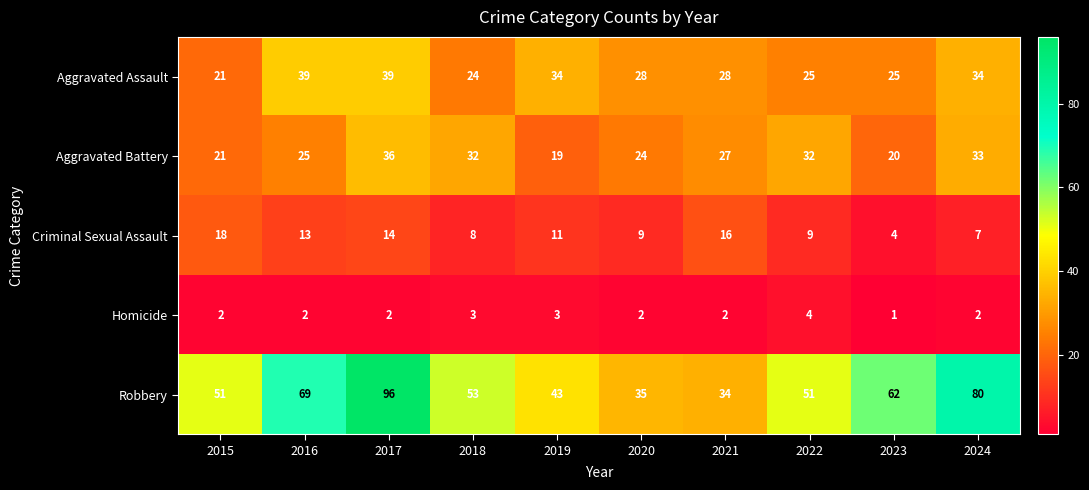

Rank the series by their maximum value, from lowest to highest.

Homicide, Criminal Sexual Assault, Aggravated Battery, Aggravated Assault, Robbery